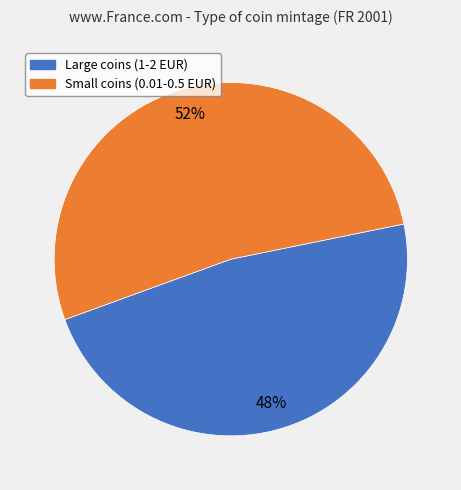

How many slices are in this pie chart?

2